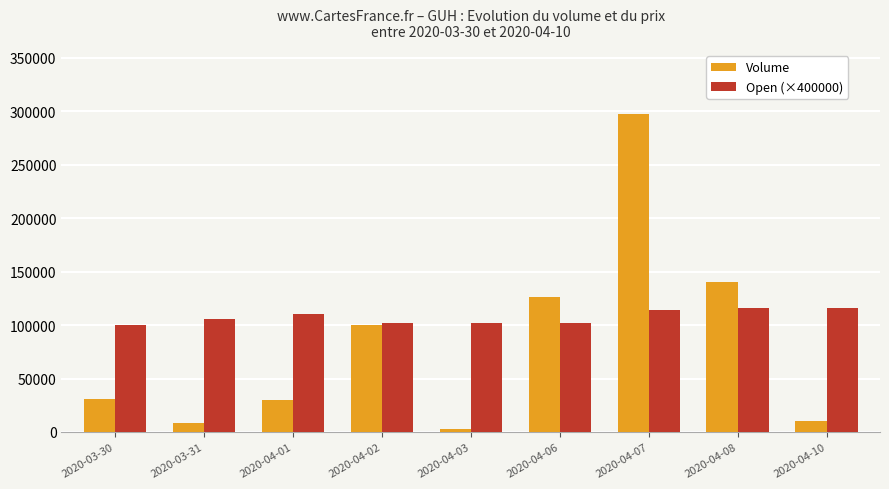

Are the bars horizontal?

No